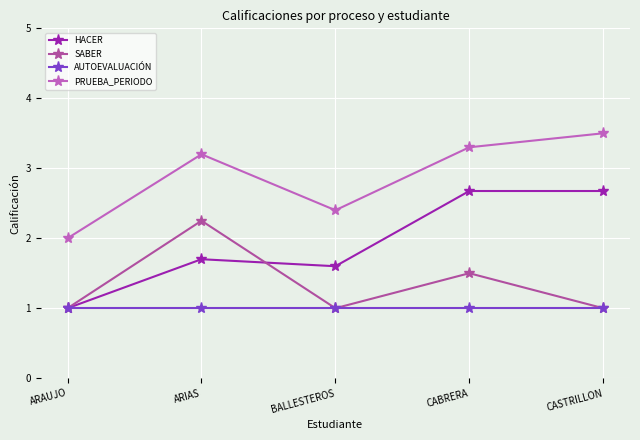

The value of SABER at CASTRILLON is 0.3. True or false?

False